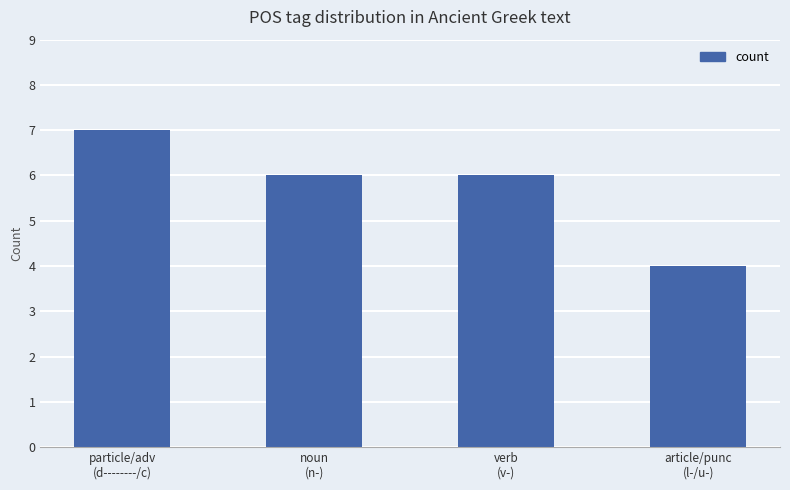

Reading left to right, transcribe all the data shown in this chart.

particle/adv
(d--------/c)=7	noun
(n-)=6	verb
(v-)=6	article/punc
(l-/u-)=4